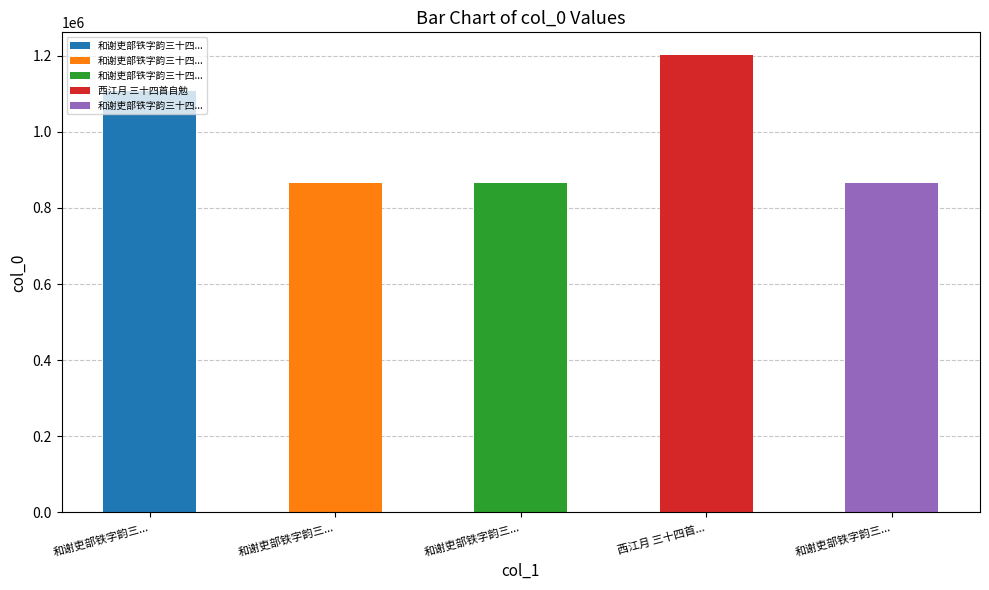

Rank the categories by value from lowest to highest.

和谢吏部铁字韵三十四首 自叙三首 其三, 和谢吏部铁字韵三十四首 自叙三首 其二, 和谢吏部铁字韵三十四首 自叙三首 其一, 和谢吏部铁字韵三十四首 自叙三首, 西江月 三十四首自勉